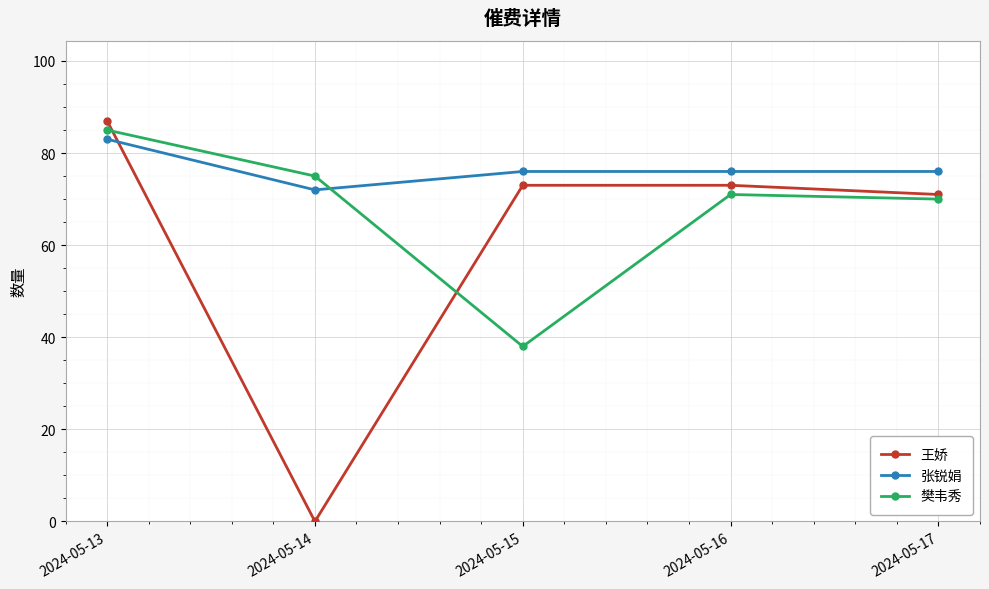

The 张锐娟 series shows 49 at 2024-05-15. True or false?

False